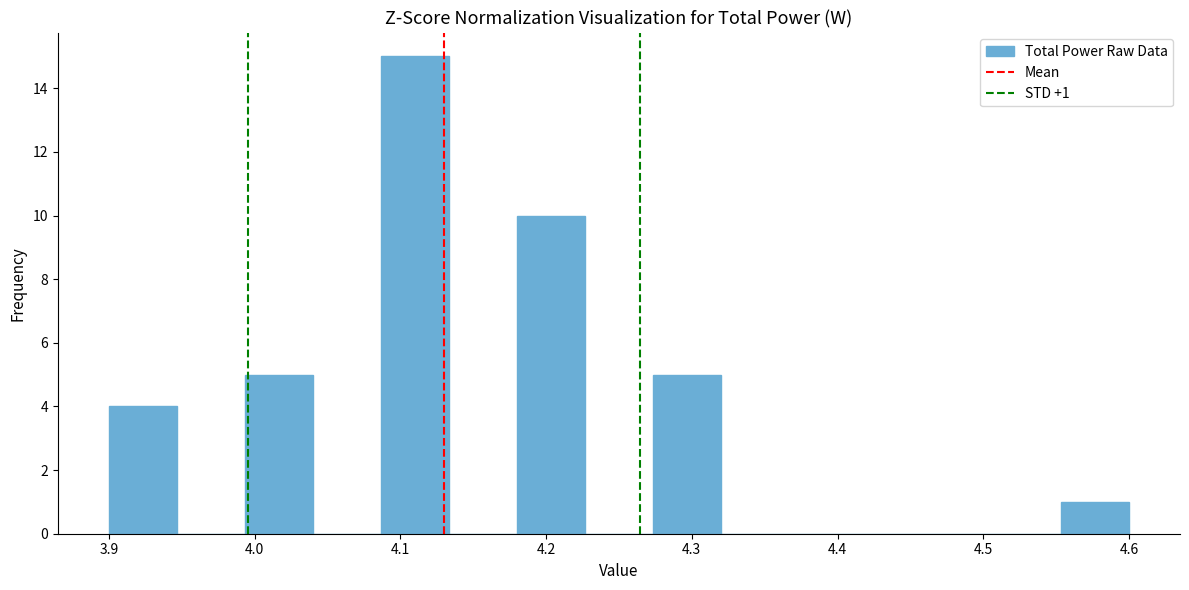

Which range on the x-axis has the tallest bar?

4.09 to 4.13